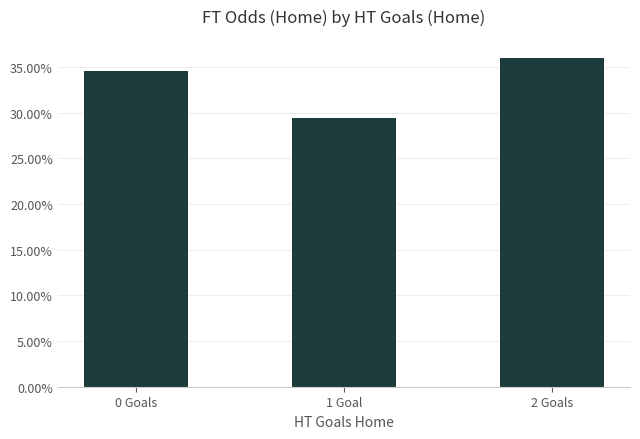

Rank the categories by value from highest to lowest.

2 Goals, 0 Goals, 1 Goal